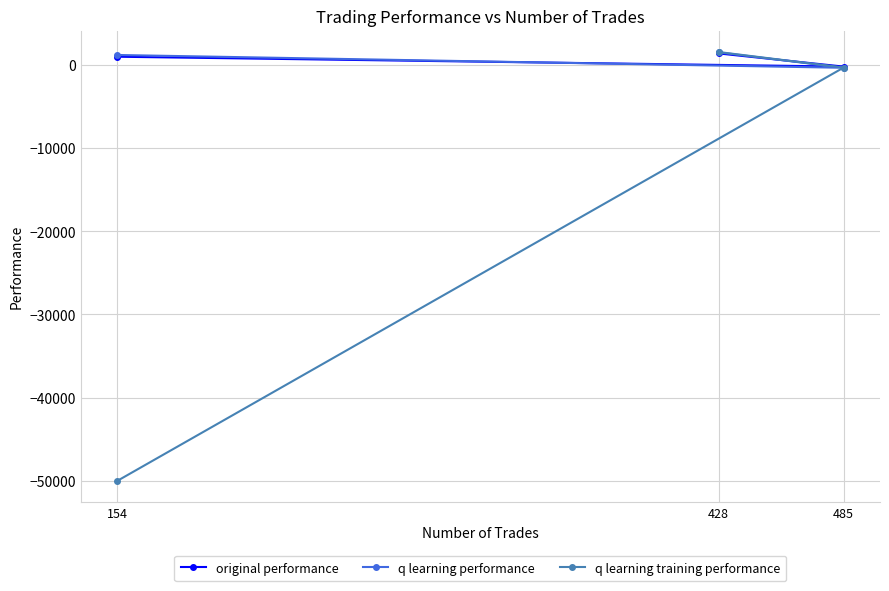

Rank the series by their maximum value, from highest to lowest.

q learning training performance, q learning performance, original performance